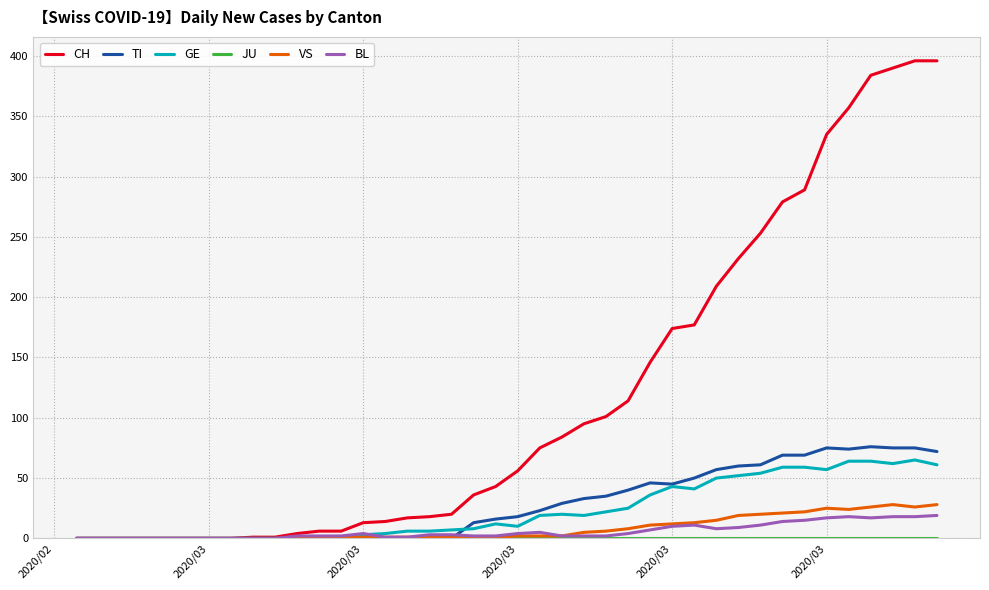

What is the greatest value displayed?

396